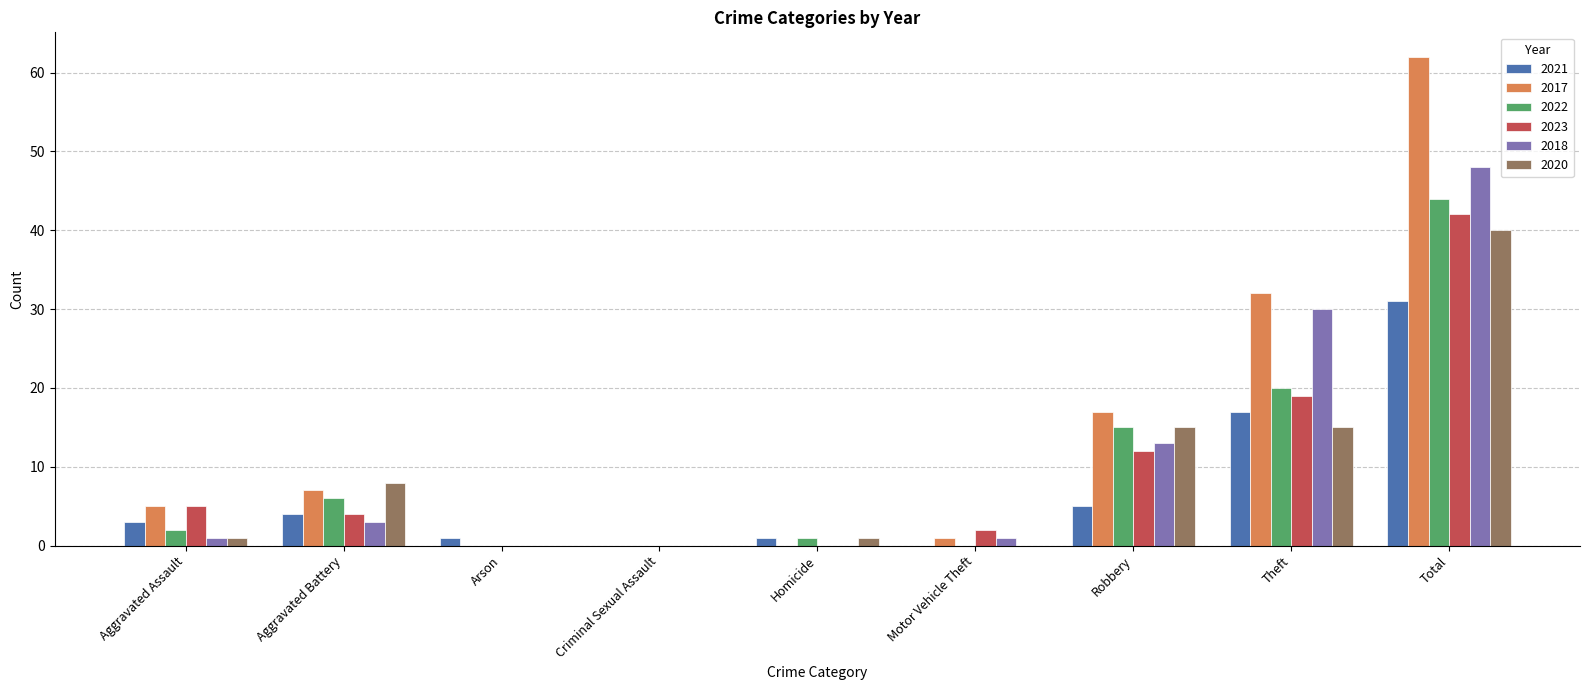

How many categories are shown in the chart?

9